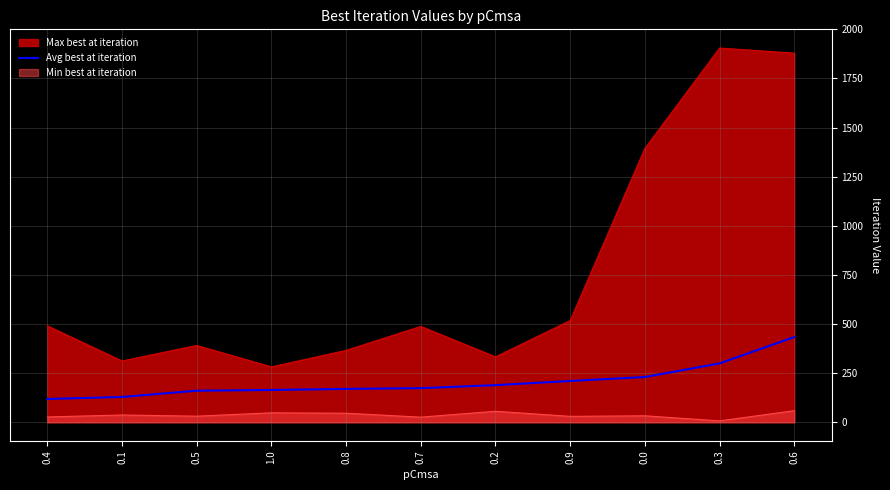

Which series has the widest spread of values?

Max best at iteration